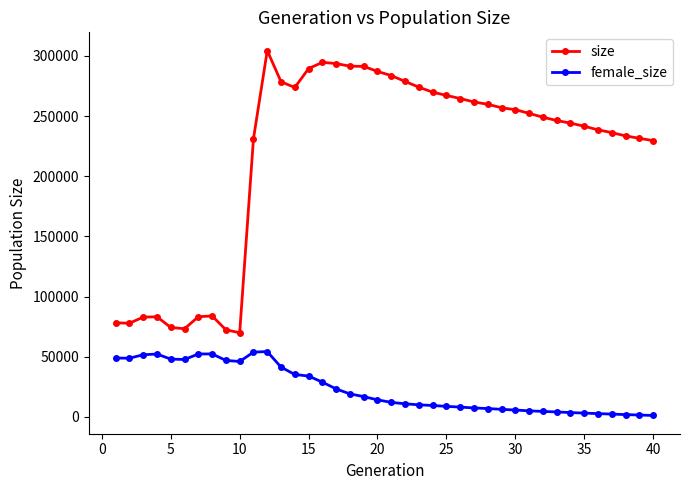

What is the difference between the second highest and second lowest values in the female_size series?

52267